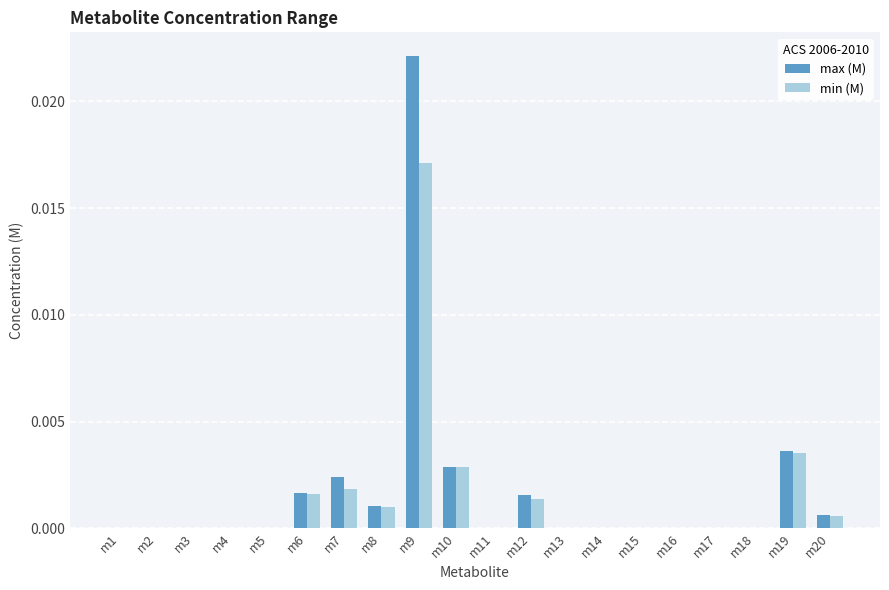

Is the value of max (M) at m8 greater than the value of min (M) at m1?

Yes